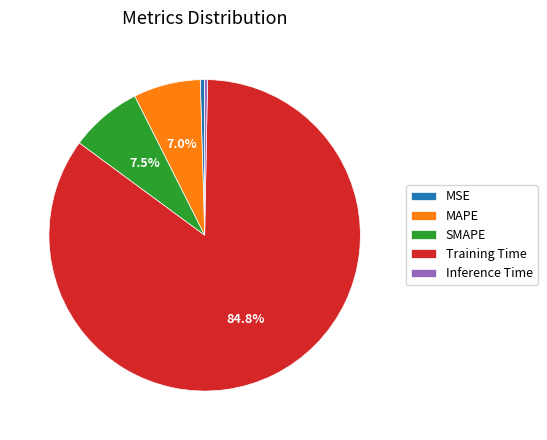

To the nearest percent, what percentage of the pie is SMAPE?

7%